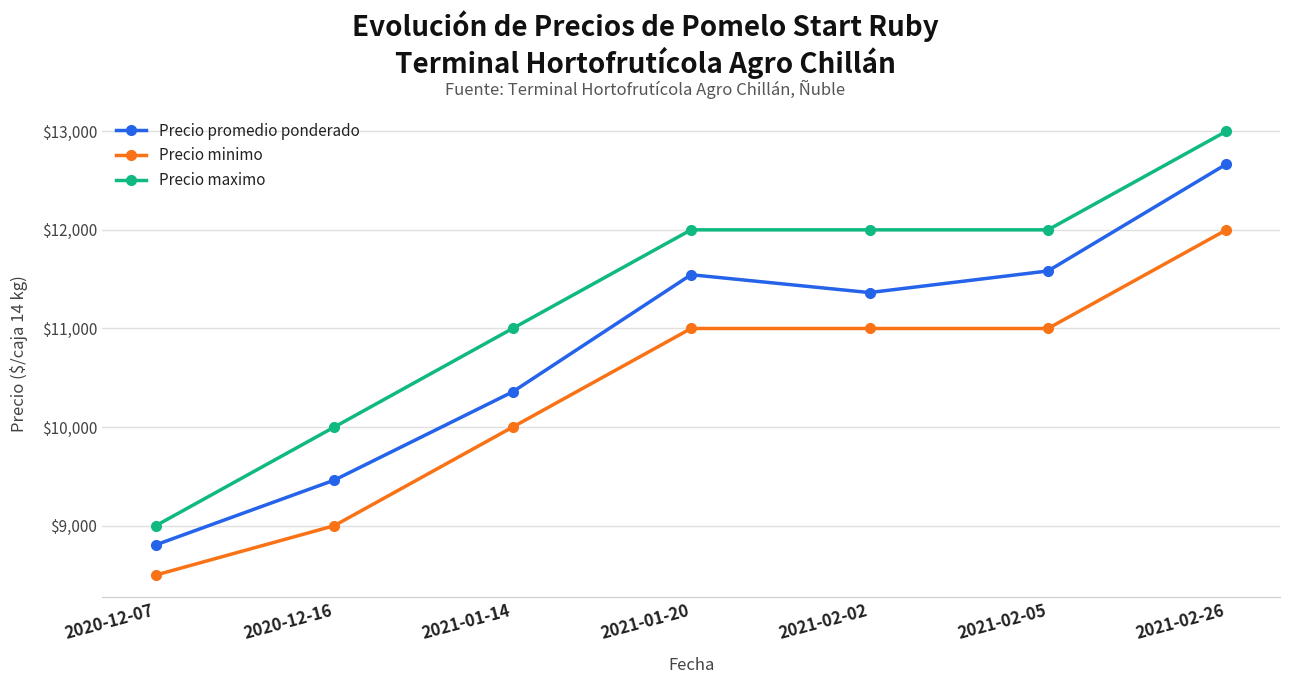

At which category is the sum across all series the highest?

2021-02-26